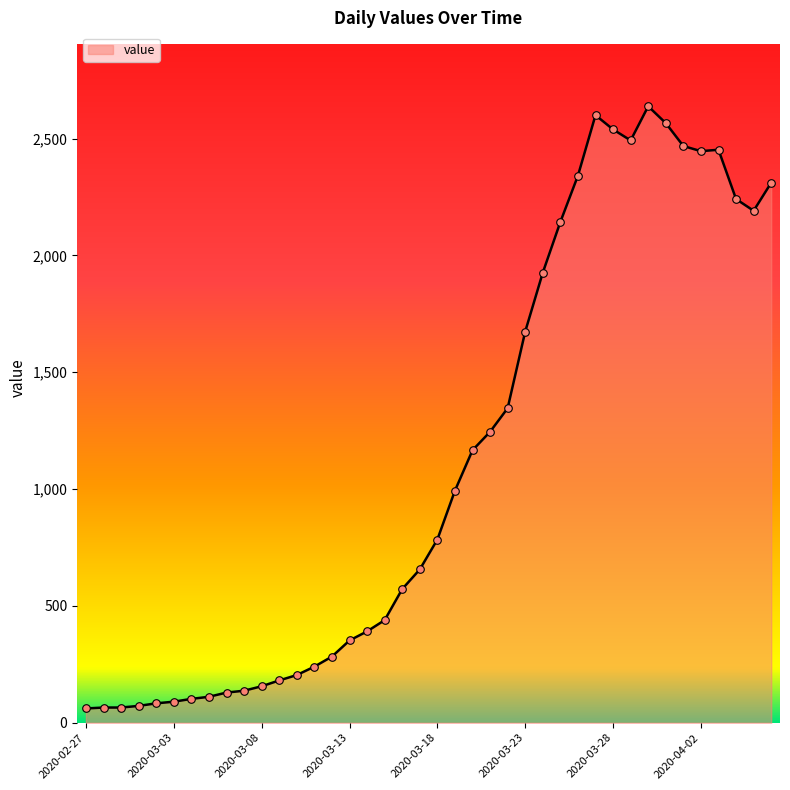

What is the maximum value shown in the chart?

2638